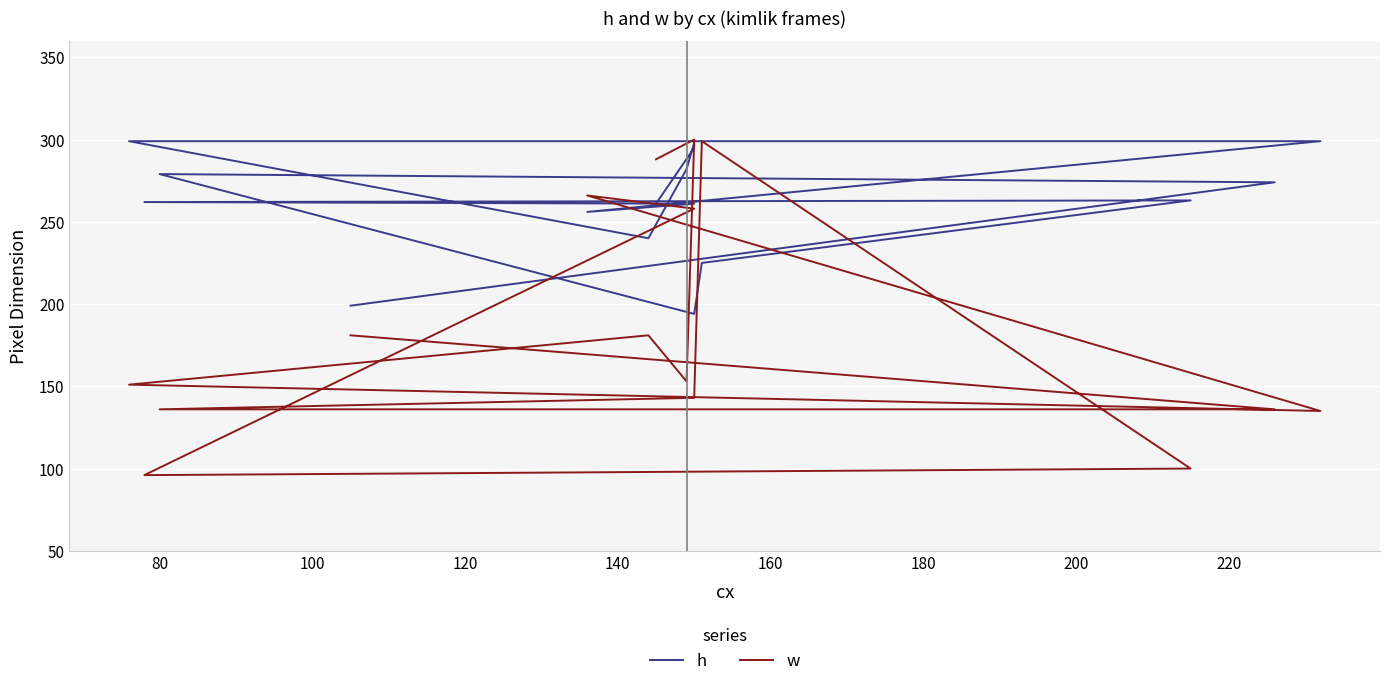

Is this an area chart (filled region under the line)?

No